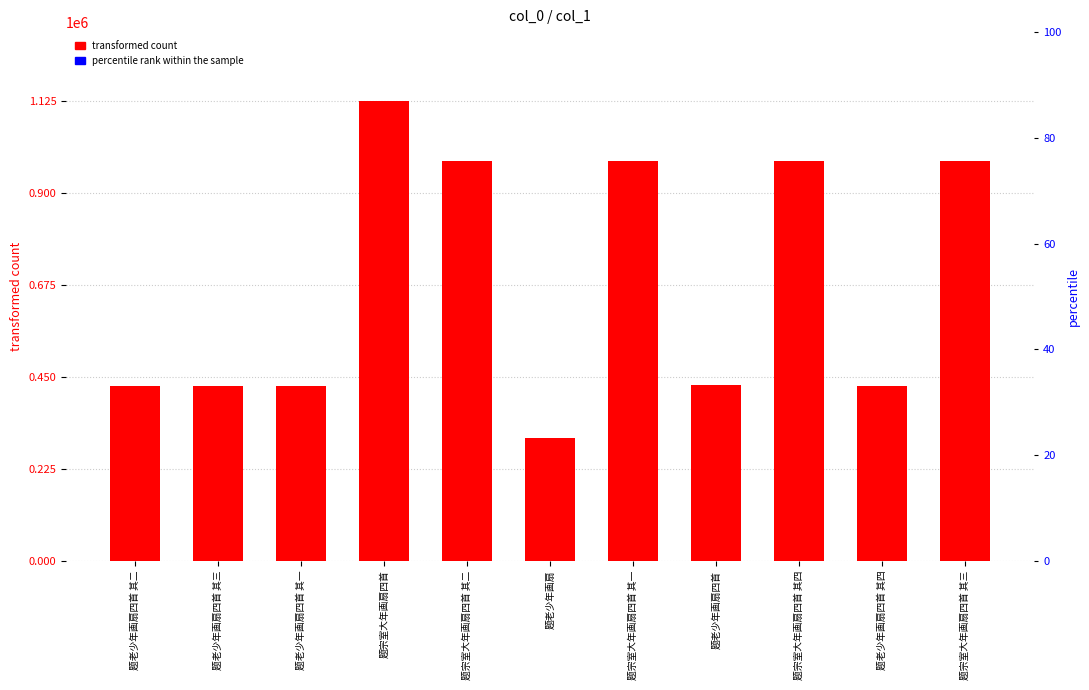

At which category does the chart reach its peak across all series?

题宗室大年画扇四首